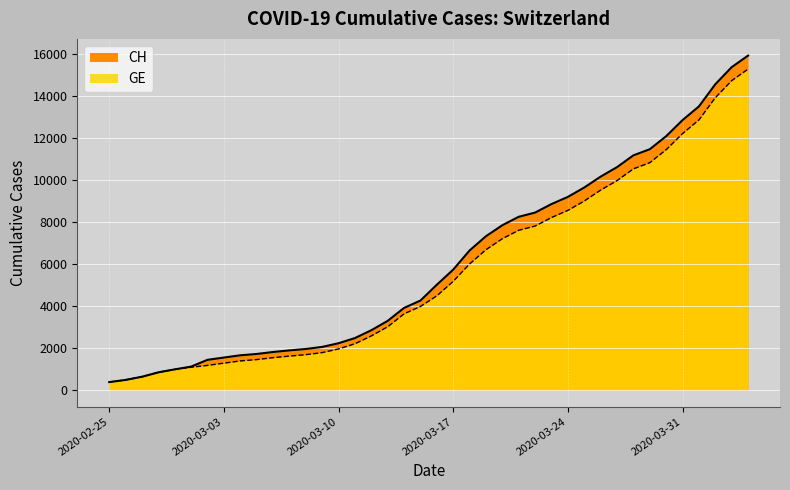

The CH series shows 7260 at 2020-03-28. True or false?

False